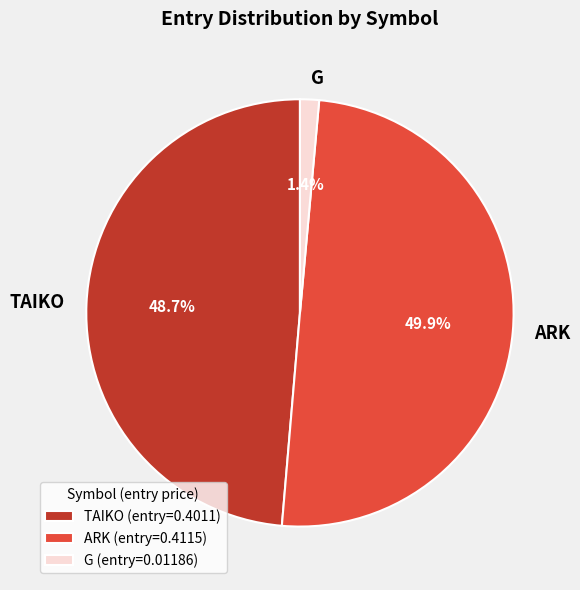

Is TAIKO the majority of the pie?

No